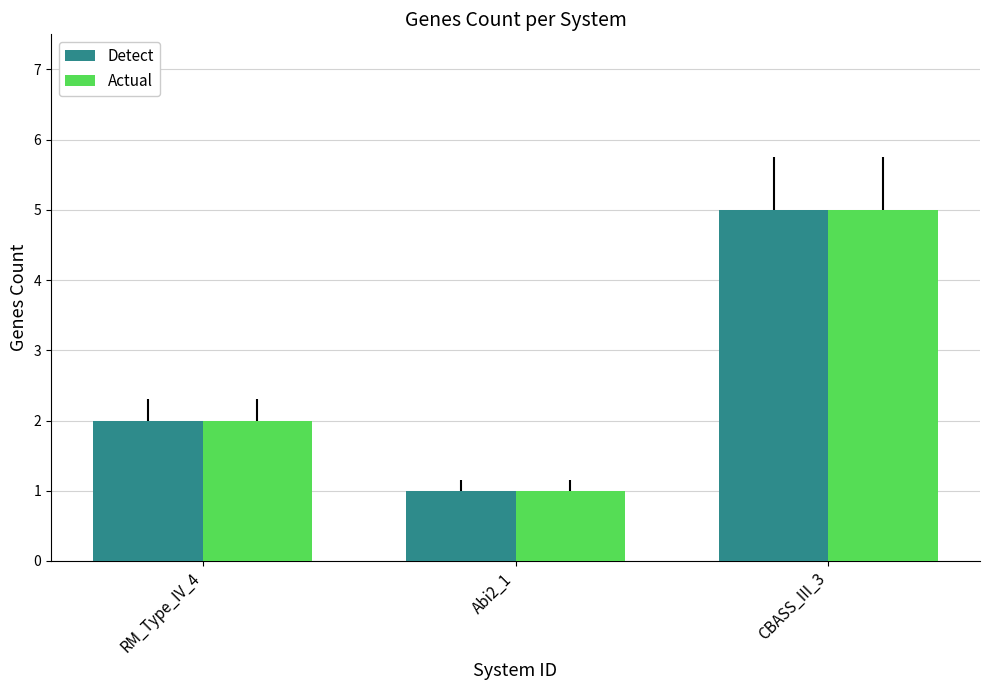

Which category has the lowest value across all series?

Abi2_1